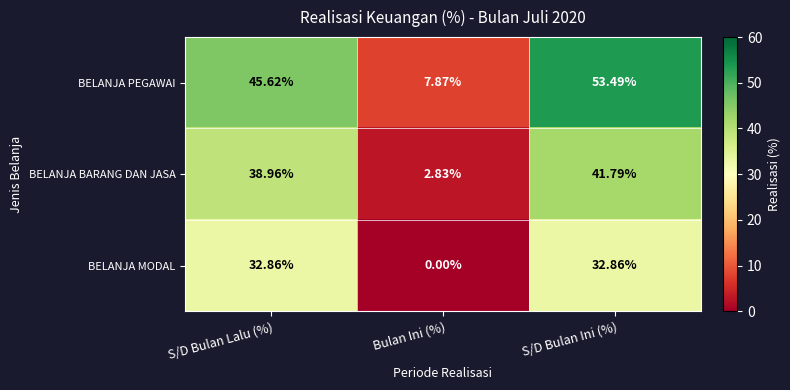

Between Bulan Ini (%) and S/D Bulan Ini (%), which series saw the biggest shift?

BELANJA PEGAWAI